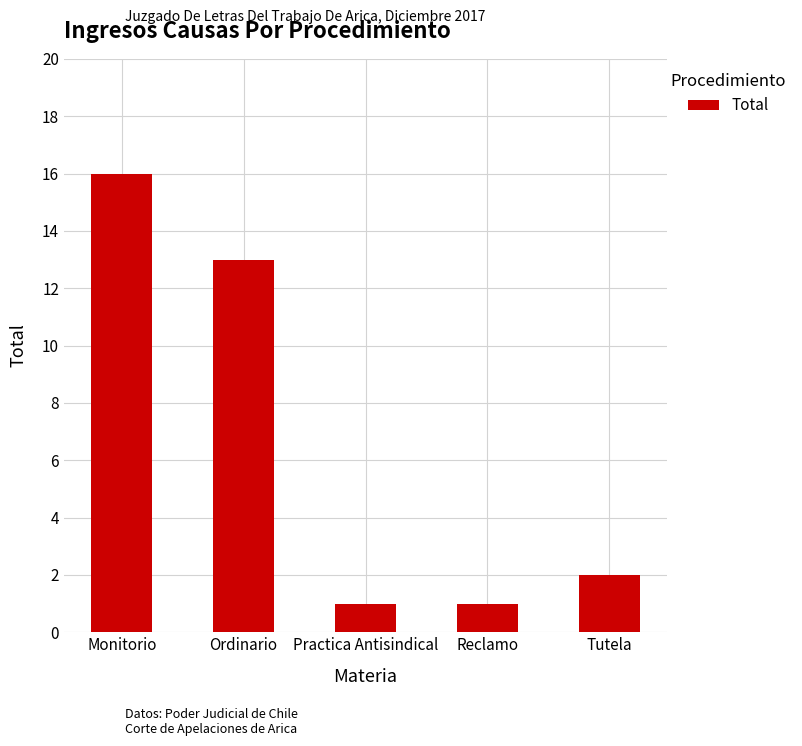

At which label is the value closest to 8?

Ordinario